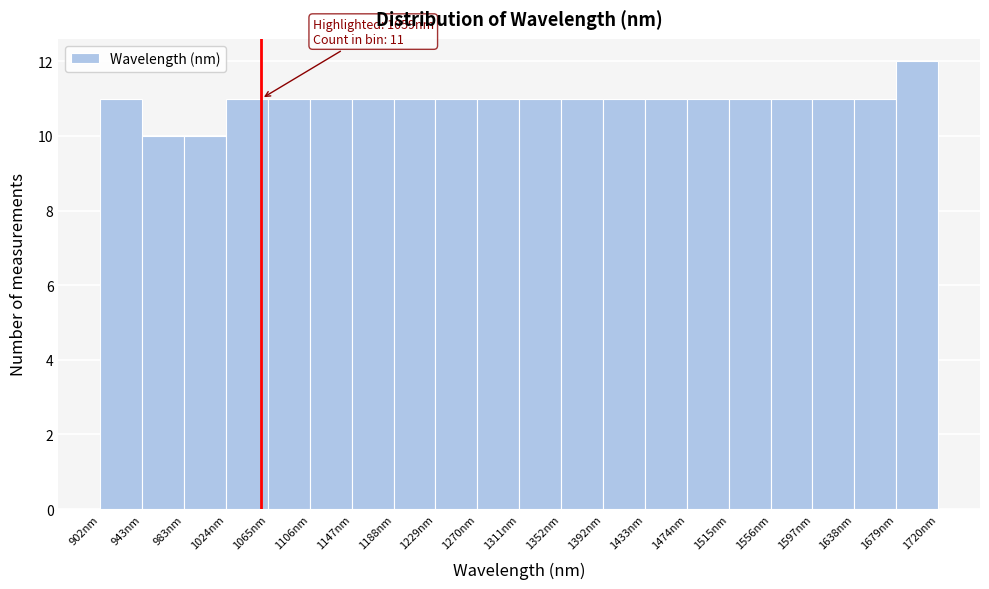

Which range on the x-axis has the tallest bar?

1680 to 1720